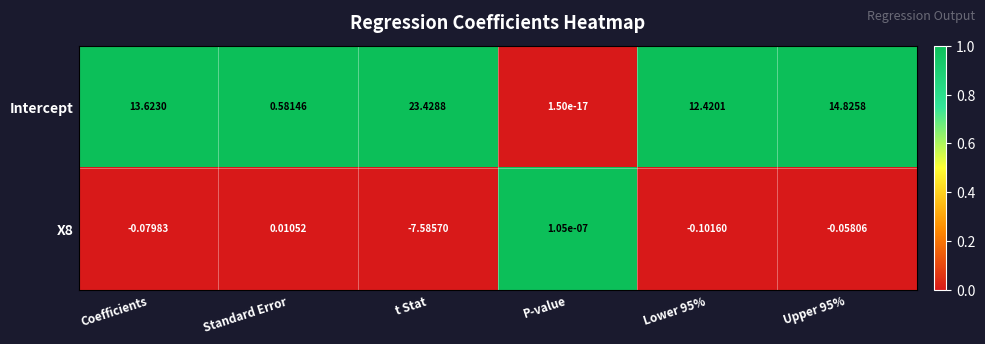

What is the spread (max minus min) of values at Lower 95%?

12.5